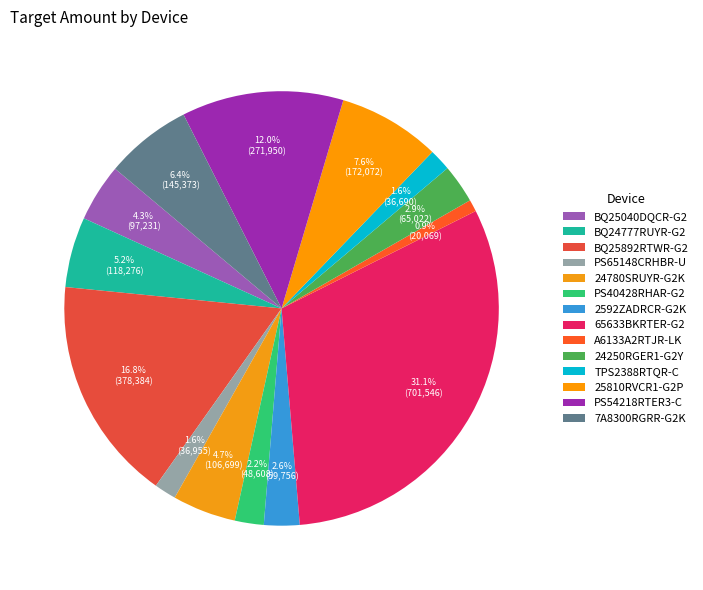

Which category has the biggest portion of the pie?

65633BKRTER-G2